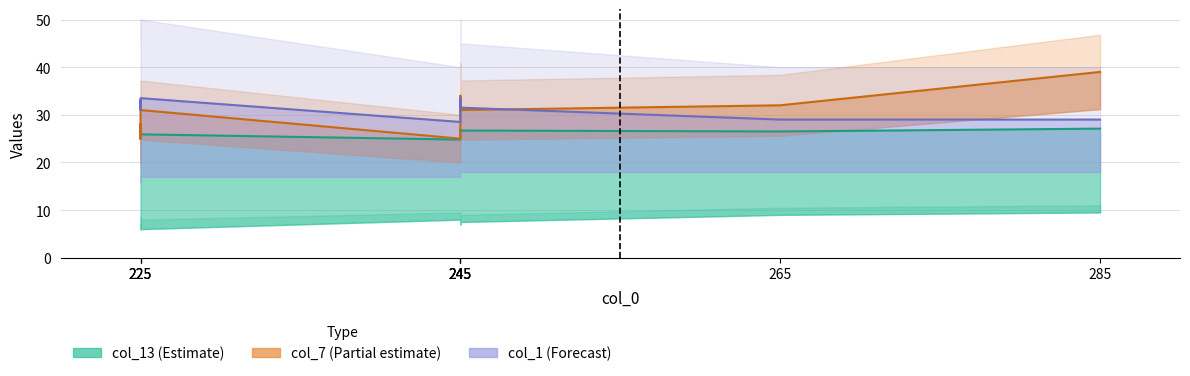

What is the average value of the col_1 series?

31.1